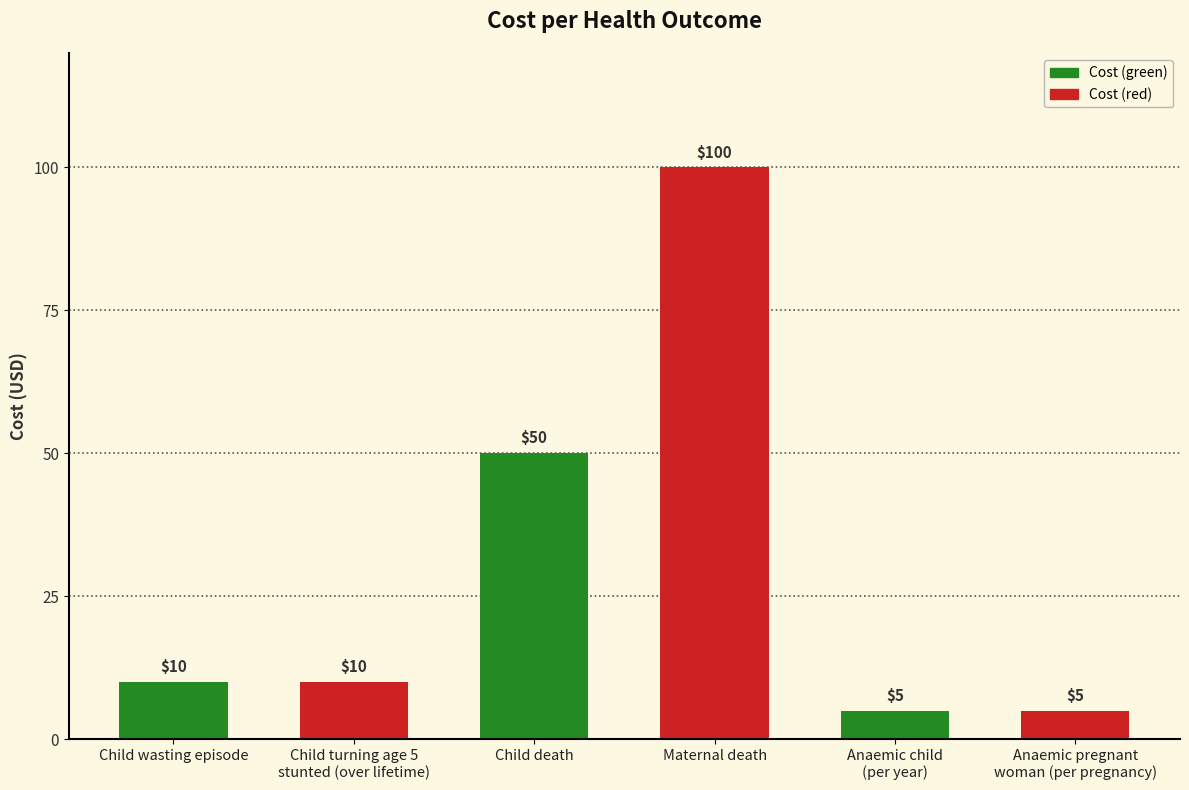

What position from the right is Anaemic child
(per year)?

2